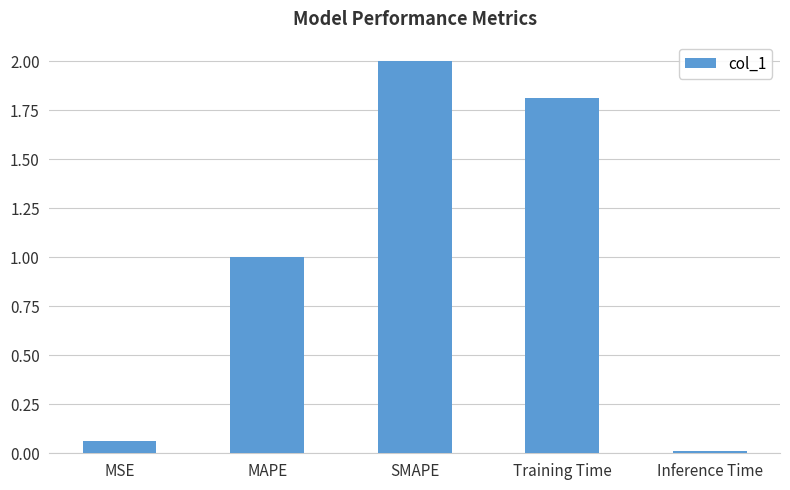

Is it true that the value at MAPE is 1.7?

False